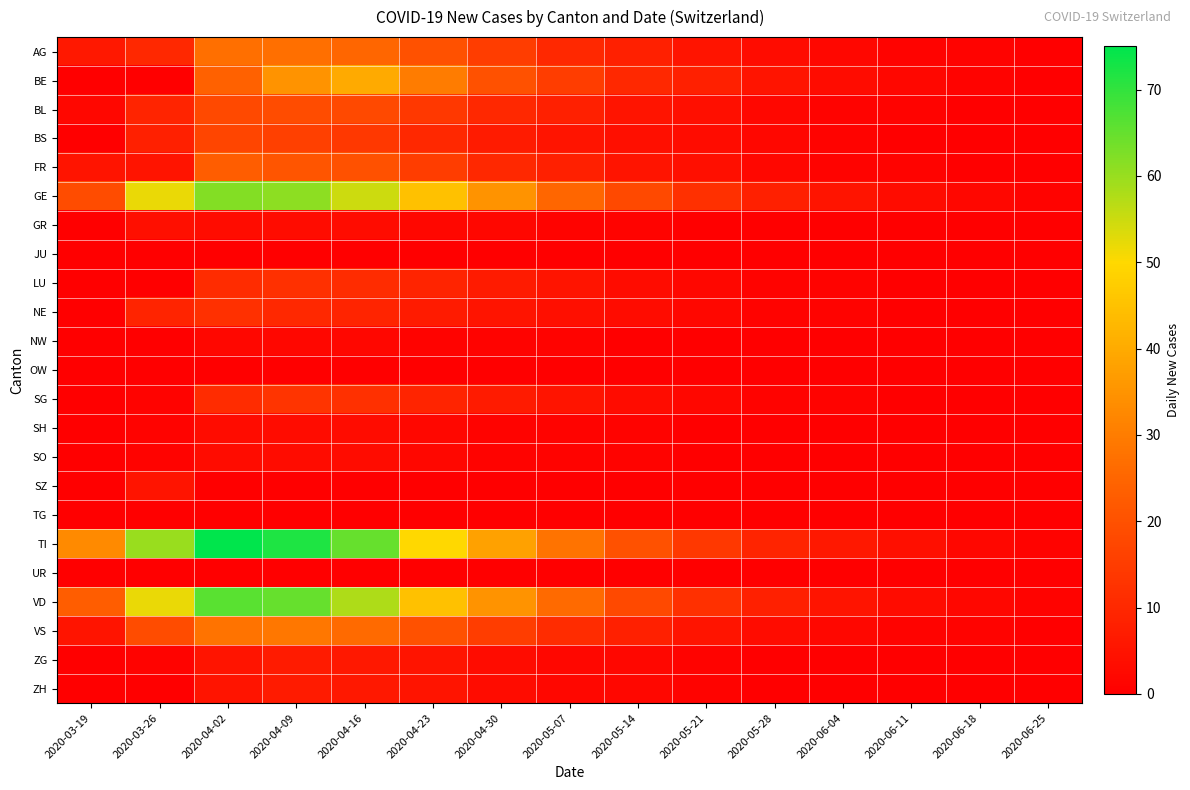

Reading right to left, extract all data points from this chart.

AG: 2020-06-25=0	2020-06-18=1	2020-06-11=1	2020-06-04=2	2020-05-28=3	2020-05-21=5	2020-05-14=8	2020-05-07=10	2020-04-30=15	2020-04-23=20	2020-04-16=25	2020-04-09=27	2020-04-02=27	2020-03-26=10	2020-03-19=6
BE: 2020-06-25=0	2020-06-18=1	2020-06-11=2	2020-06-04=3	2020-05-28=5	2020-05-21=8	2020-05-14=10	2020-05-07=15	2020-04-30=20	2020-04-23=30	2020-04-16=40	2020-04-09=35	2020-04-02=24	2020-03-26=0	2020-03-19=0
BL: 2020-06-25=0	2020-06-18=0	2020-06-11=1	2020-06-04=1	2020-05-28=2	2020-05-21=4	2020-05-14=5	2020-05-07=8	2020-04-30=10	2020-04-23=14	2020-04-16=18	2020-04-09=19	2020-04-02=18	2020-03-26=9	2020-03-19=2
BS: 2020-06-25=0	2020-06-18=0	2020-06-11=0	2020-06-04=1	2020-05-28=2	2020-05-21=3	2020-05-14=4	2020-05-07=5	2020-04-30=7	2020-04-23=10	2020-04-16=14	2020-04-09=16	2020-04-02=17	2020-03-26=8	2020-03-19=0
FR: 2020-06-25=0	2020-06-18=0	2020-06-11=1	2020-06-04=1	2020-05-28=2	2020-05-21=4	2020-05-14=5	2020-05-07=8	2020-04-30=10	2020-04-23=15	2020-04-16=20	2020-04-09=21	2020-04-02=23	2020-03-26=5	2020-03-19=5
GE: 2020-06-25=1	2020-06-18=2	2020-06-11=3	2020-06-04=5	2020-05-28=8	2020-05-21=12	2020-05-14=18	2020-05-07=25	2020-04-30=35	2020-04-23=45	2020-04-16=55	2020-04-09=61	2020-04-02=62	2020-03-26=52	2020-03-19=19
GR: 2020-06-25=0	2020-06-18=0	2020-06-11=0	2020-06-04=0	2020-05-28=0	2020-05-21=0	2020-05-14=1	2020-05-07=1	2020-04-30=2	2020-04-23=2	2020-04-16=3	2020-04-09=3	2020-04-02=3	2020-03-26=4	2020-03-19=0
JU: 2020-06-25=0	2020-06-18=0	2020-06-11=0	2020-06-04=0	2020-05-28=0	2020-05-21=0	2020-05-14=0	2020-05-07=0	2020-04-30=0	2020-04-23=0	2020-04-16=0	2020-04-09=0	2020-04-02=0	2020-03-26=0	2020-03-19=0
LU: 2020-06-25=0	2020-06-18=0	2020-06-11=0	2020-06-04=1	2020-05-28=1	2020-05-21=2	2020-05-14=3	2020-05-07=5	2020-04-30=7	2020-04-23=9	2020-04-16=11	2020-04-09=12	2020-04-02=11	2020-03-26=0	2020-03-19=0
NE: 2020-06-25=0	2020-06-18=0	2020-06-11=0	2020-06-04=1	2020-05-28=1	2020-05-21=2	2020-05-14=3	2020-05-07=4	2020-04-30=5	2020-04-23=7	2020-04-16=9	2020-04-09=10	2020-04-02=12	2020-03-26=9	2020-03-19=0
NW: 2020-06-25=0	2020-06-18=0	2020-06-11=0	2020-06-04=0	2020-05-28=0	2020-05-21=0	2020-05-14=0	2020-05-07=1	2020-04-30=1	2020-04-23=1	2020-04-16=2	2020-04-09=2	2020-04-02=2	2020-03-26=0	2020-03-19=0
OW: 2020-06-25=0	2020-06-18=0	2020-06-11=0	2020-06-04=0	2020-05-28=0	2020-05-21=0	2020-05-14=0	2020-05-07=0	2020-04-30=0	2020-04-23=0	2020-04-16=0	2020-04-09=0	2020-04-02=0	2020-03-26=0	2020-03-19=0
SG: 2020-06-25=0	2020-06-18=0	2020-06-11=0	2020-06-04=1	2020-05-28=1	2020-05-21=2	2020-05-14=3	2020-05-07=5	2020-04-30=7	2020-04-23=9	2020-04-16=12	2020-04-09=13	2020-04-02=11	2020-03-26=1	2020-03-19=0
SH: 2020-06-25=0	2020-06-18=0	2020-06-11=0	2020-06-04=0	2020-05-28=0	2020-05-21=0	2020-05-14=1	2020-05-07=1	2020-04-30=1	2020-04-23=2	2020-04-16=3	2020-04-09=3	2020-04-02=3	2020-03-26=1	2020-03-19=0
SO: 2020-06-25=0	2020-06-18=0	2020-06-11=0	2020-06-04=0	2020-05-28=0	2020-05-21=0	2020-05-14=1	2020-05-07=1	2020-04-30=1	2020-04-23=2	2020-04-16=3	2020-04-09=3	2020-04-02=3	2020-03-26=1	2020-03-19=0
SZ: 2020-06-25=0	2020-06-18=0	2020-06-11=0	2020-06-04=0	2020-05-28=0	2020-05-21=0	2020-05-14=0	2020-05-07=0	2020-04-30=0	2020-04-23=0	2020-04-16=0	2020-04-09=0	2020-04-02=0	2020-03-26=5	2020-03-19=0
TG: 2020-06-25=0	2020-06-18=0	2020-06-11=0	2020-06-04=0	2020-05-28=0	2020-05-21=0	2020-05-14=0	2020-05-07=0	2020-04-30=0	2020-04-23=0	2020-04-16=0	2020-04-09=0	2020-04-02=0	2020-03-26=0	2020-03-19=0
TI: 2020-06-25=1	2020-06-18=2	2020-06-11=4	2020-06-04=6	2020-05-28=9	2020-05-21=14	2020-05-14=20	2020-05-07=28	2020-04-30=38	2020-04-23=50	2020-04-16=65	2020-04-09=72	2020-04-02=75	2020-03-26=60	2020-03-19=33
UR: 2020-06-25=0	2020-06-18=0	2020-06-11=0	2020-06-04=0	2020-05-28=0	2020-05-21=0	2020-05-14=0	2020-05-07=0	2020-04-30=0	2020-04-23=0	2020-04-16=0	2020-04-09=0	2020-04-02=0	2020-03-26=0	2020-03-19=0
VD: 2020-06-25=1	2020-06-18=2	2020-06-11=3	2020-06-04=5	2020-05-28=8	2020-05-21=12	2020-05-14=18	2020-05-07=26	2020-04-30=35	2020-04-23=45	2020-04-16=58	2020-04-09=65	2020-04-02=66	2020-03-26=52	2020-03-19=23
VS: 2020-06-25=0	2020-06-18=1	2020-06-11=1	2020-06-04=2	2020-05-28=3	2020-05-21=5	2020-05-14=8	2020-05-07=11	2020-04-30=15	2020-04-23=20	2020-04-16=26	2020-04-09=29	2020-04-02=28	2020-03-26=19	2020-03-19=5
ZG: 2020-06-25=0	2020-06-18=0	2020-06-11=0	2020-06-04=0	2020-05-28=0	2020-05-21=1	2020-05-14=2	2020-05-07=2	2020-04-30=3	2020-04-23=5	2020-04-16=6	2020-04-09=7	2020-04-02=5	2020-03-26=1	2020-03-19=0
ZH: 2020-06-25=0	2020-06-18=0	2020-06-11=0	2020-06-04=0	2020-05-28=0	2020-05-21=1	2020-05-14=2	2020-05-07=2	2020-04-30=3	2020-04-23=5	2020-04-16=6	2020-04-09=7	2020-04-02=5	2020-03-26=0	2020-03-19=0